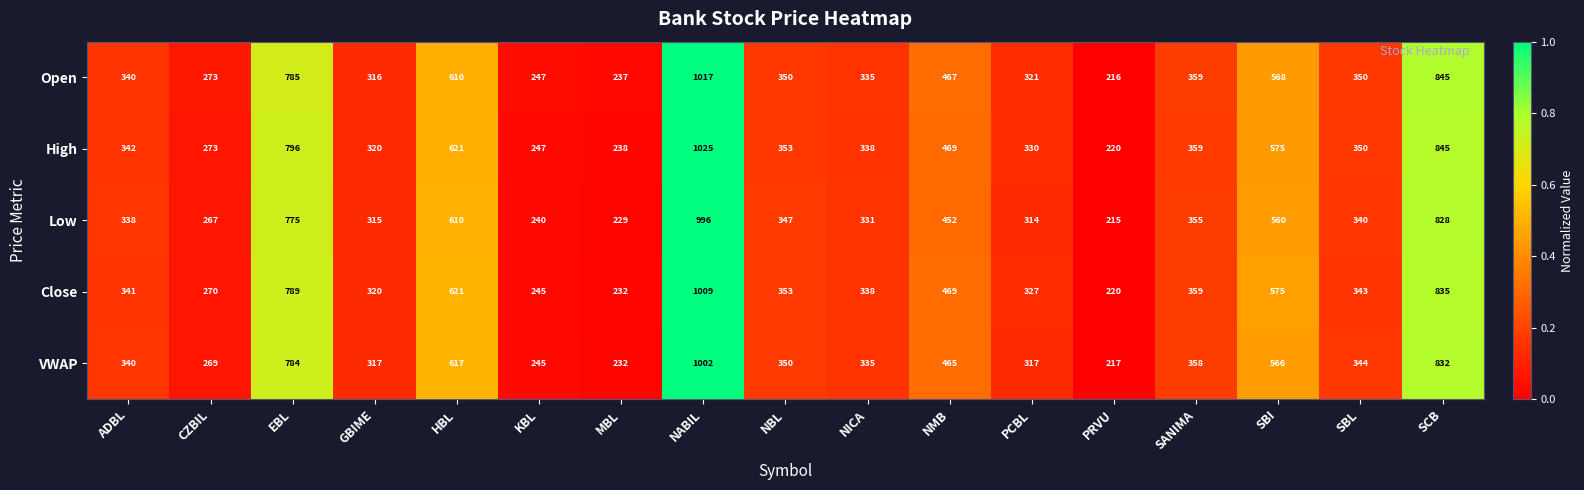

What is the difference between the VWAP values at NMB and PRVU?

248